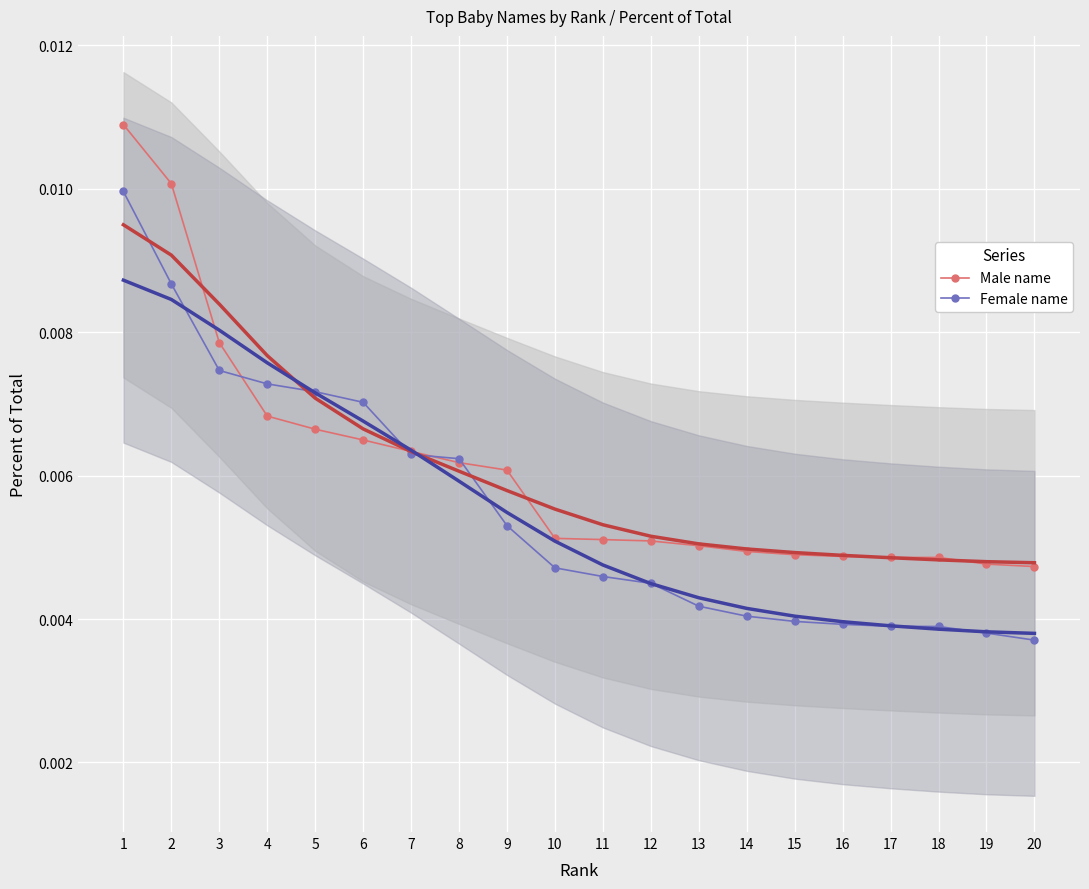

Is the value of Female name at 9 greater than the value of Male name at 3?

No